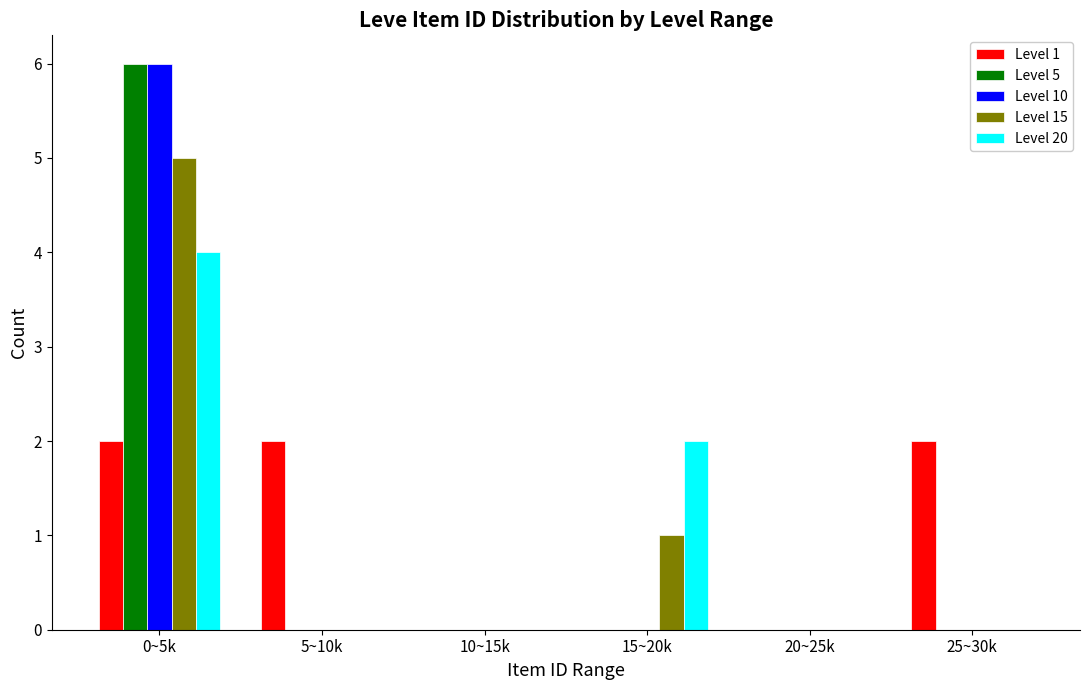

Reading left to right, list all the values displayed in this chart.

Level 1: 0~5k=2	5~10k=2	10~15k=0	15~20k=0	20~25k=0	25~30k=2
Level 5: 0~5k=6	5~10k=0	10~15k=0	15~20k=0	20~25k=0	25~30k=0
Level 10: 0~5k=6	5~10k=0	10~15k=0	15~20k=0	20~25k=0	25~30k=0
Level 15: 0~5k=5	5~10k=0	10~15k=0	15~20k=1	20~25k=0	25~30k=0
Level 20: 0~5k=4	5~10k=0	10~15k=0	15~20k=2	20~25k=0	25~30k=0